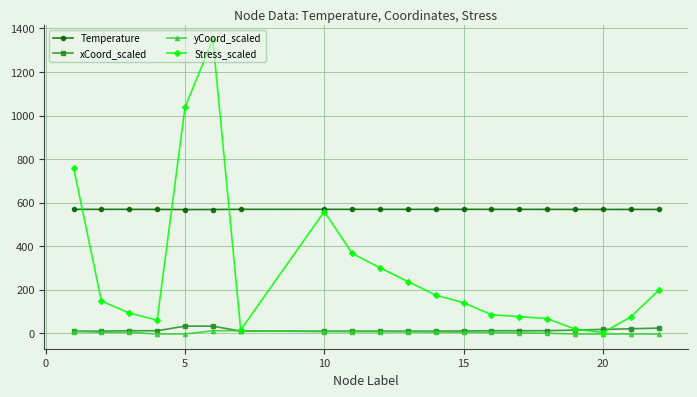

True or false: Temperature has more than 1 points higher than both neighbors.

True